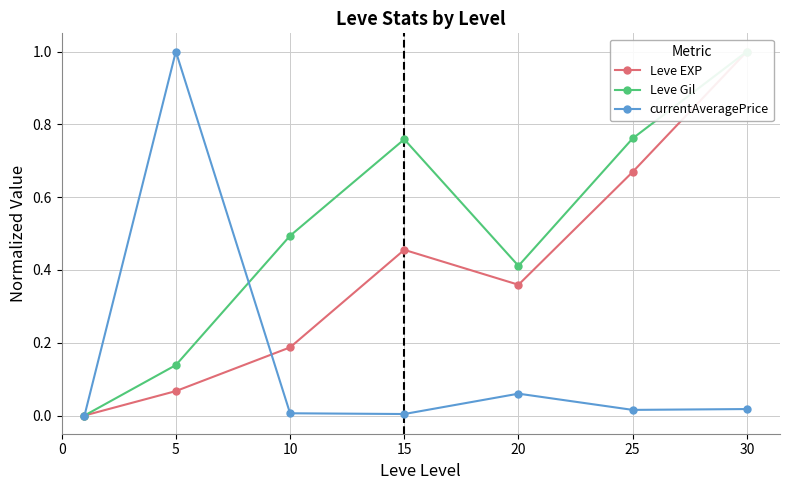

In currentAveragePrice, how many points are higher than both neighbors (excluding endpoints)?

2